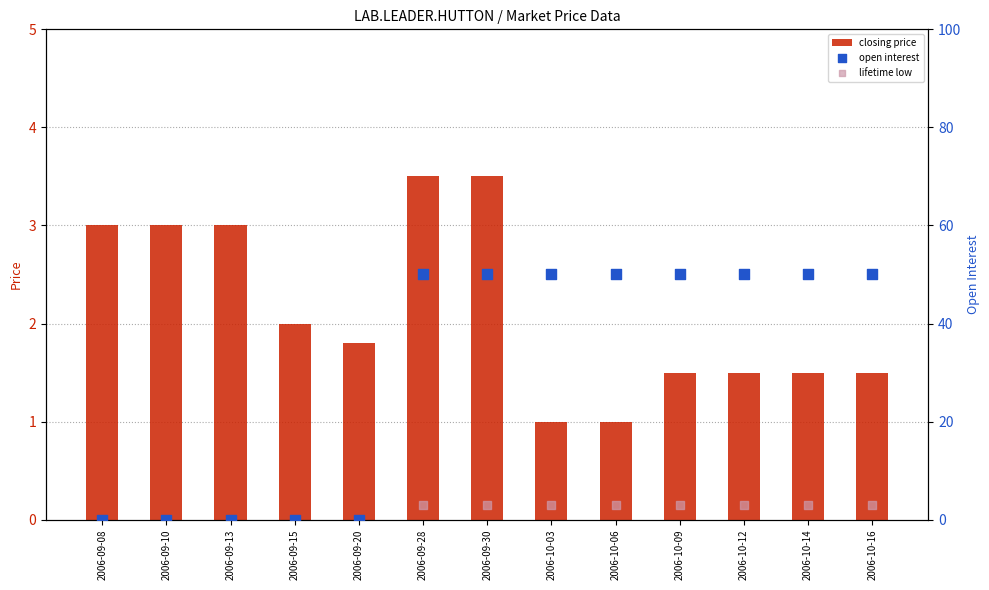

What are all the series names shown in the legend?

closing price, open interest, lifetime low